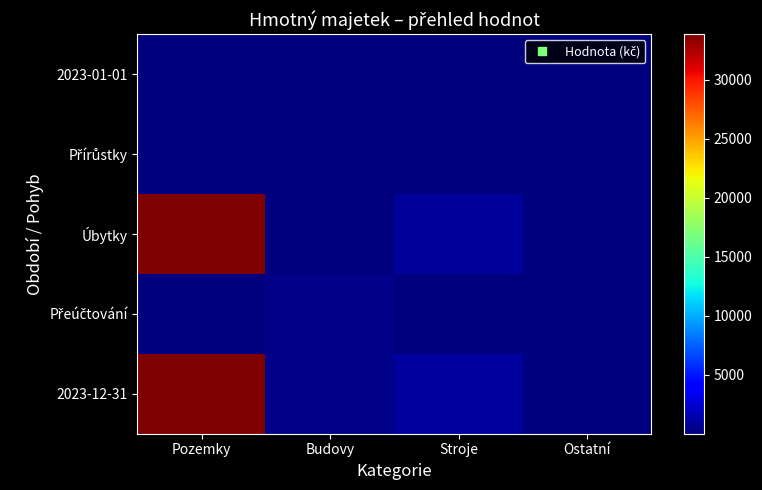

What is the smallest value displayed?

10